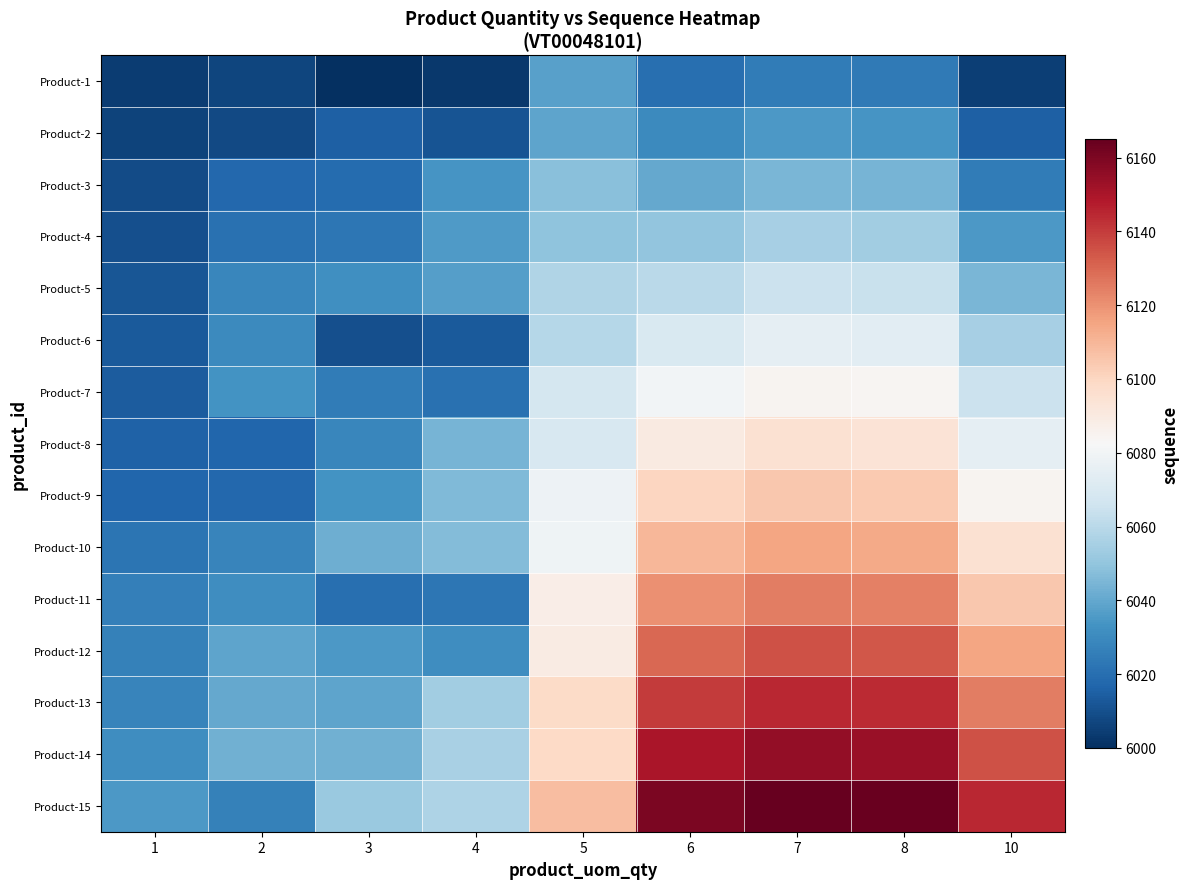

Which series has the widest spread of values?

Product-15